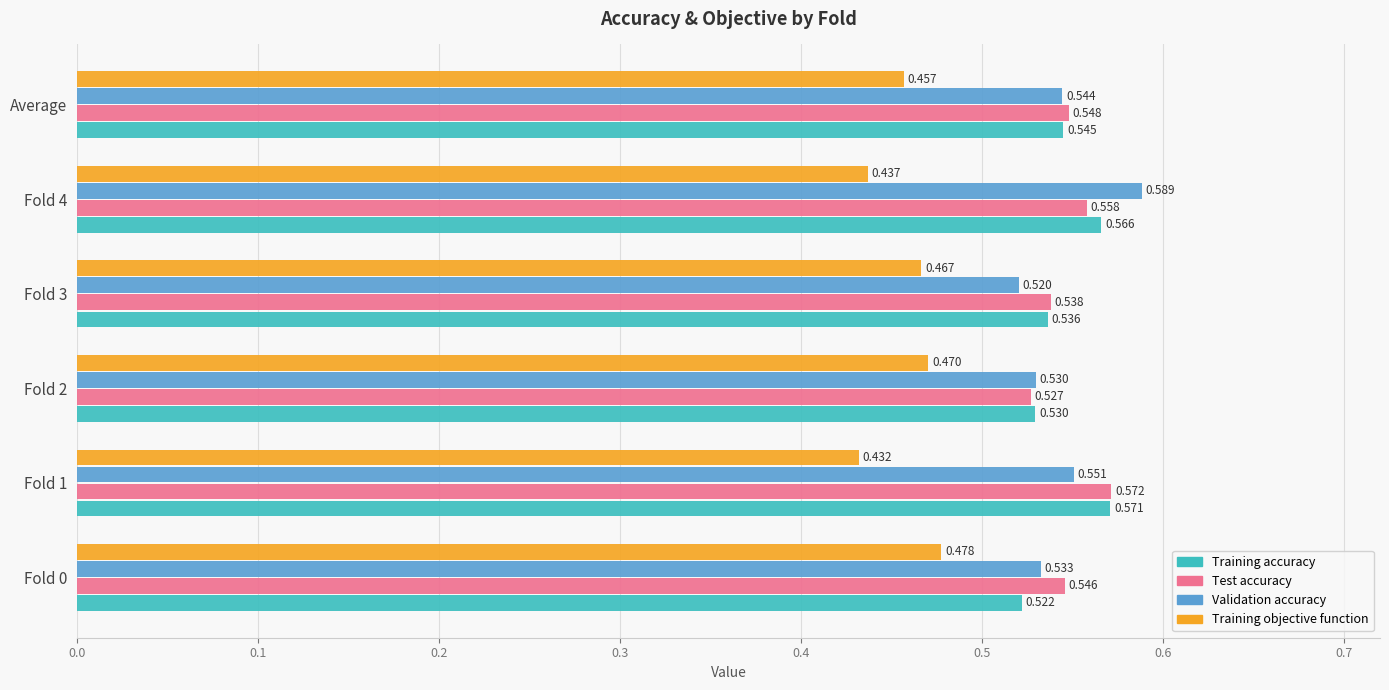

Which label corresponds to the largest value in the chart?

Fold 4